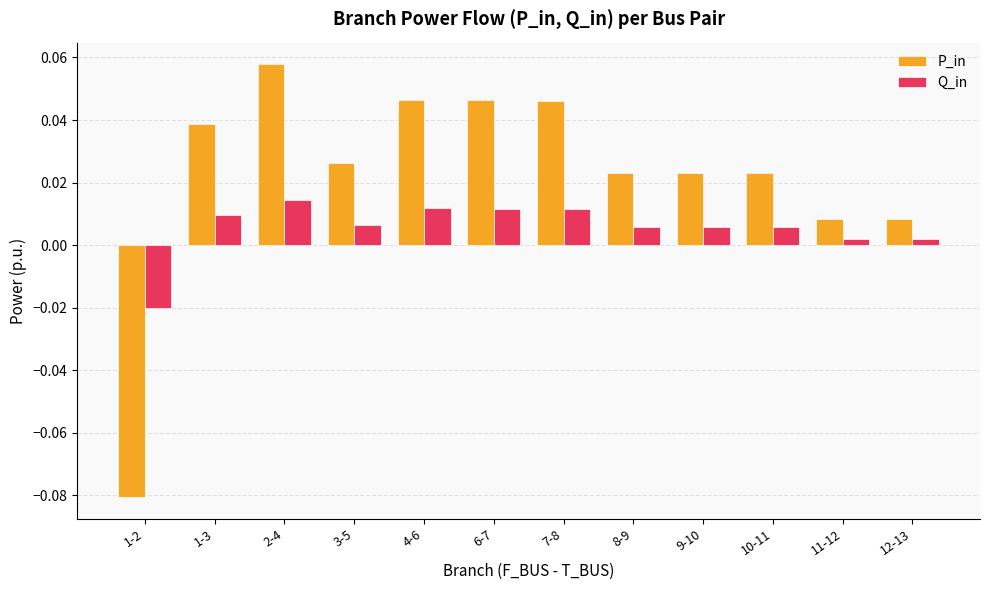

At which category is the sum across all series the highest?

2-4